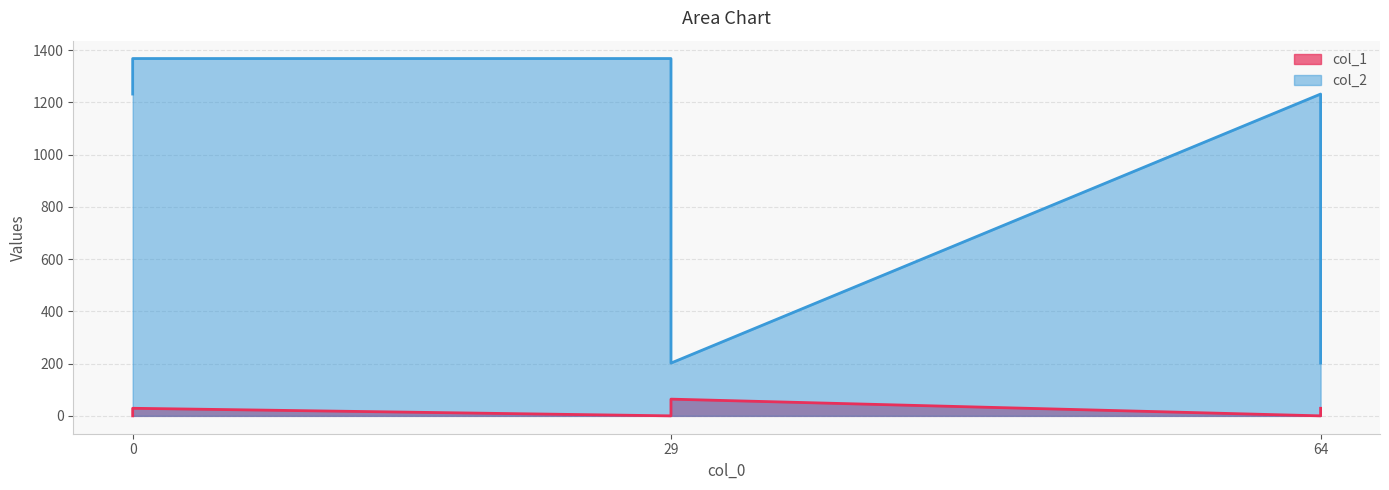

Between 64 and 29, which is larger?

64